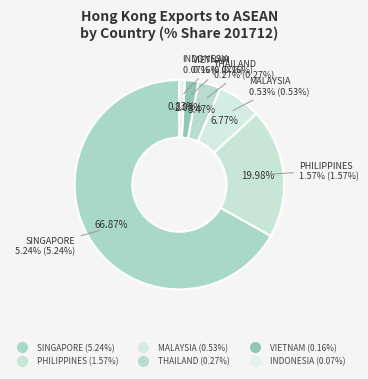

What is the smallest slice in the pie chart?

INDONESIA